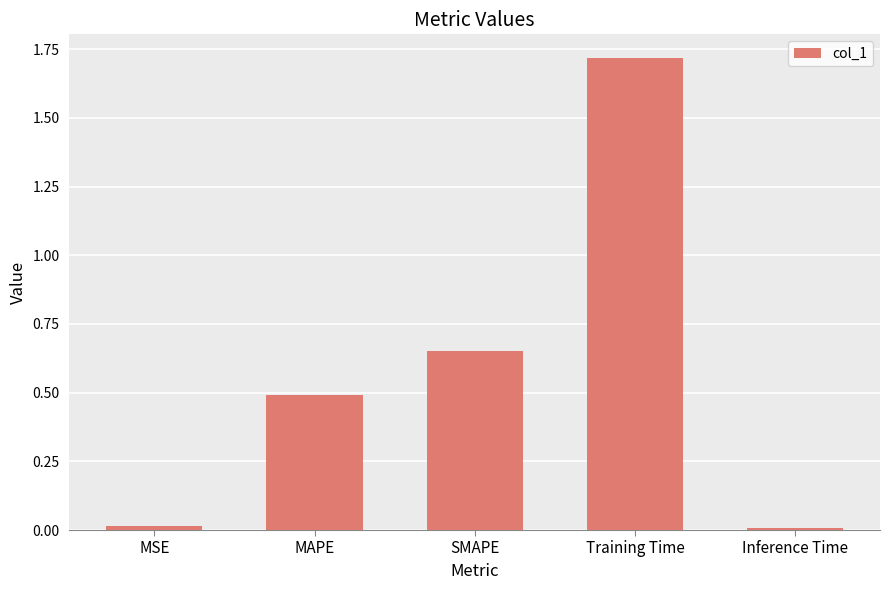

What is the sum of all values?

2.9